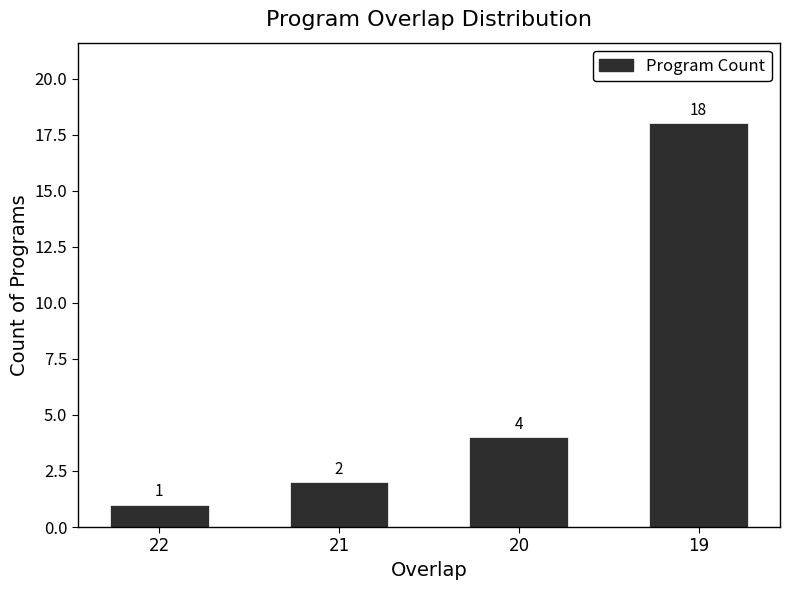

What is the change in value from 22 to 20?

+3